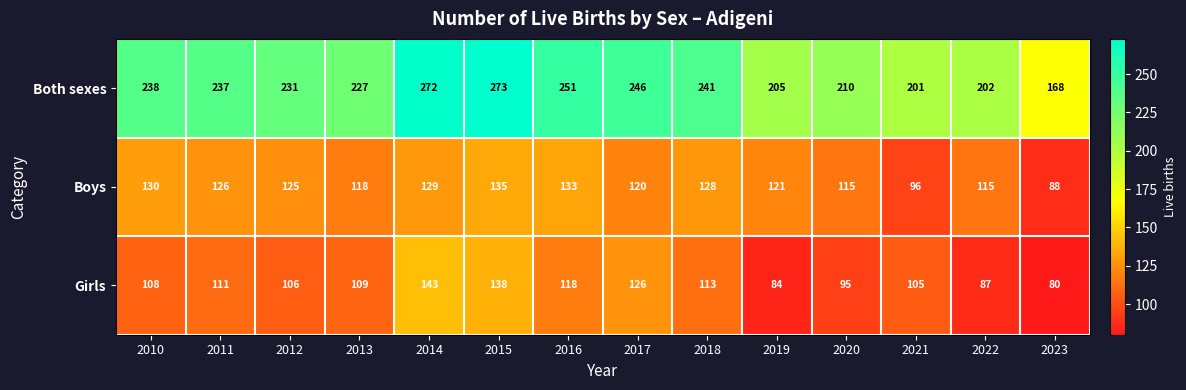

At which label does Boys first exceed 125?

2010